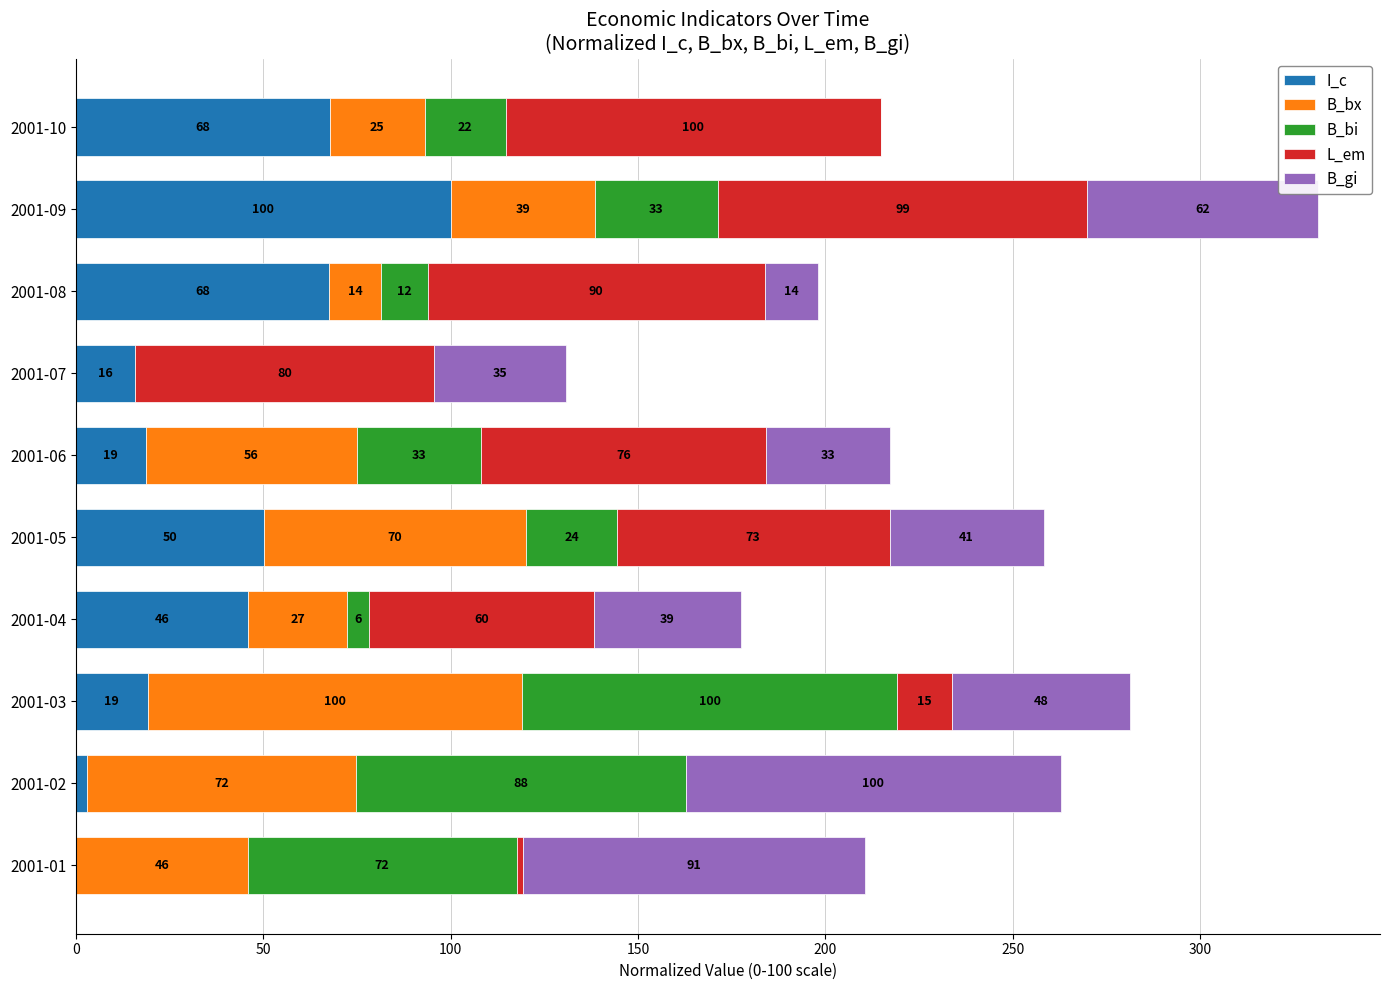

At which label does I_c reach its peak?

2001-09